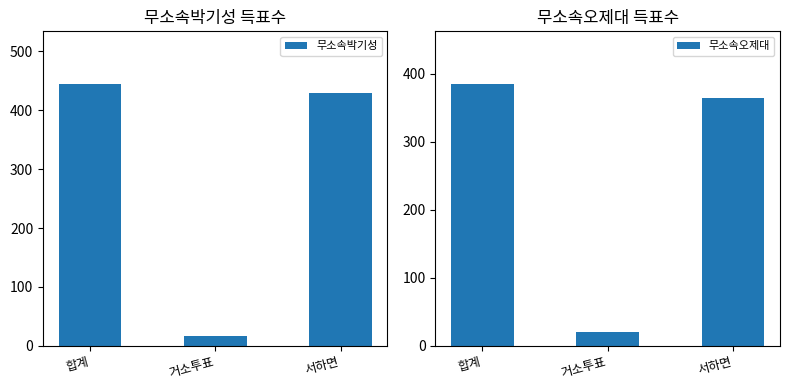

What is the total value across all series at 서하면?

793